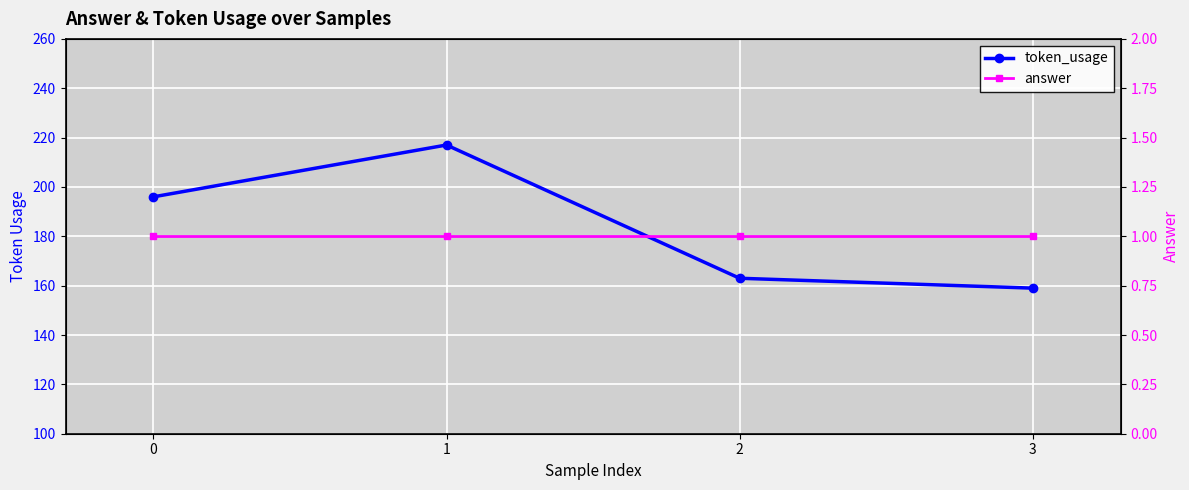

List the series in order of their peak value, highest first.

token_usage, answer